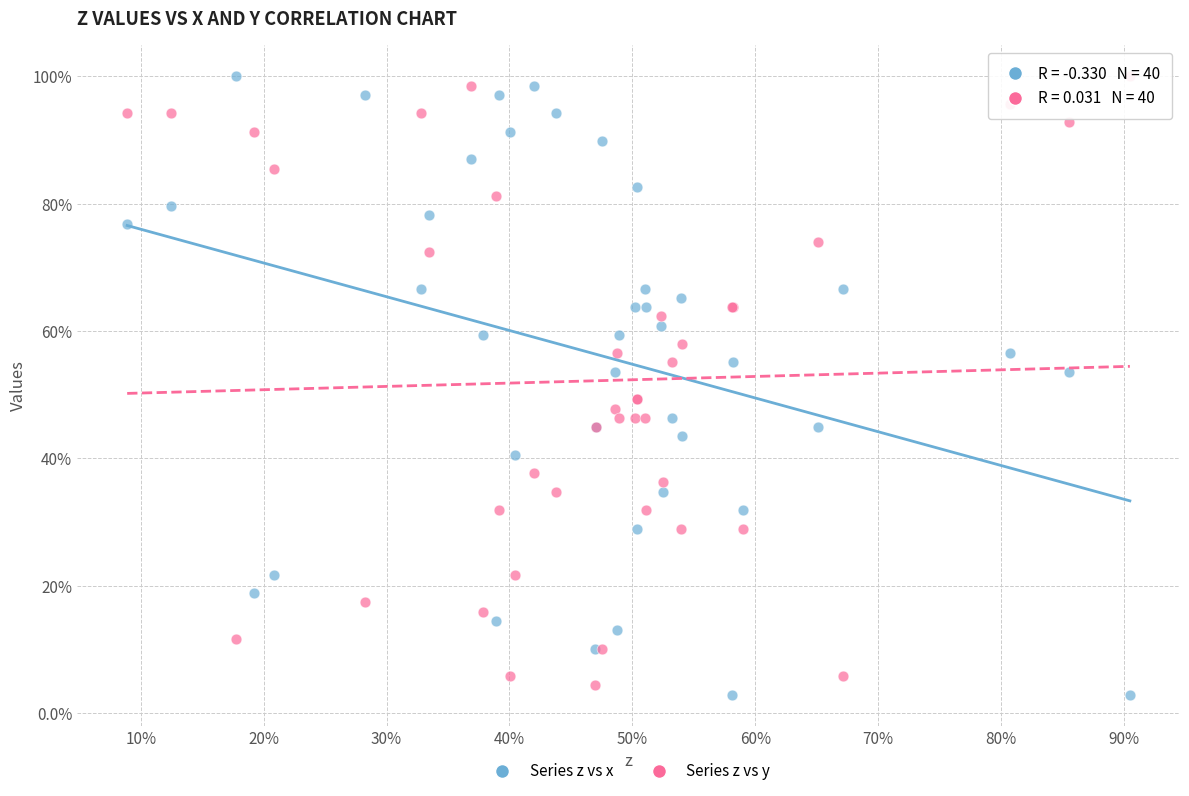

What are all the series names shown in the legend?

Series z vs x, Series z vs y